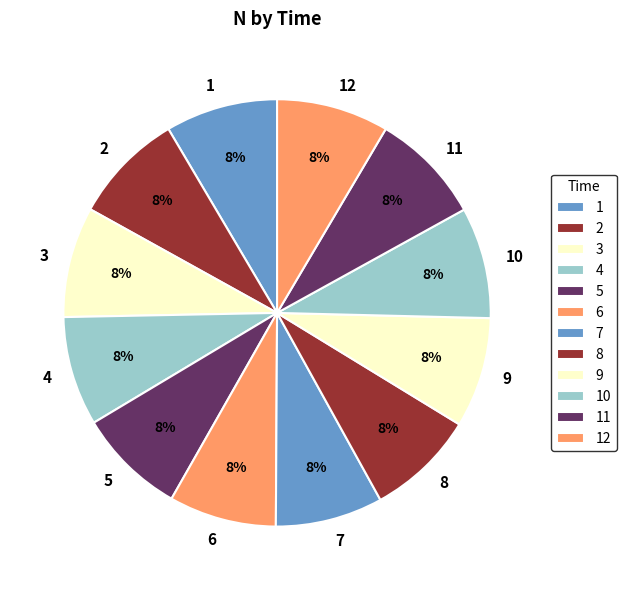

To the nearest percent, what portion does 8 represent?

8%